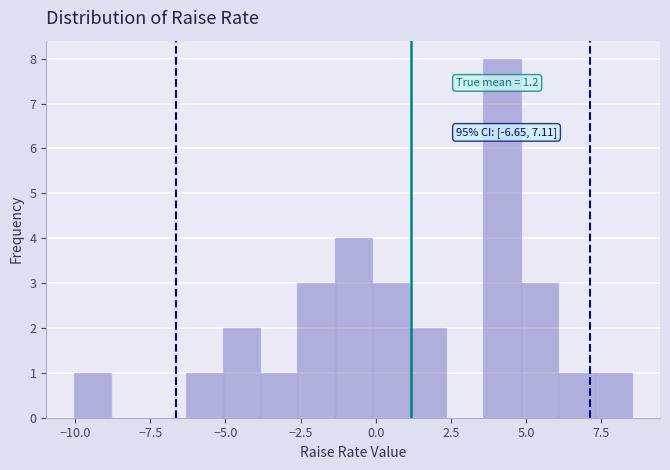

Around what value on the x-axis is the tallest bar? Give the approximate position of its centre, as read against the axis.

4.0